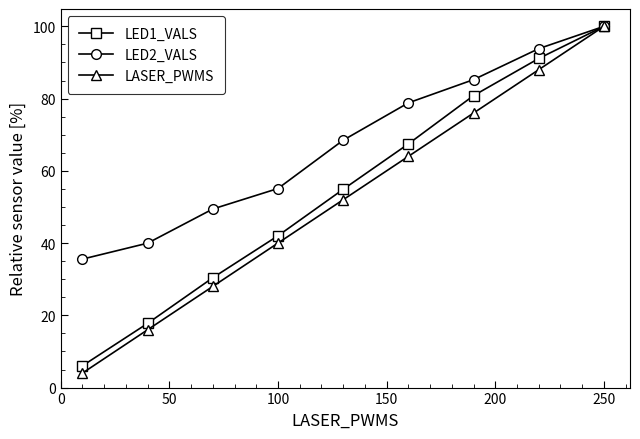

Reading right to left, extract all data points from this chart.

LED1_VALS: 100.0	91.1	80.8	67.5	54.9	42.0	30.4	17.8	6.0
LED2_VALS: 100.0	93.8	85.2	78.8	68.5	55.1	49.4	40.0	35.6
LASER_PWMS: 100.0	88.0	76.0	64.0	52.0	40.0	28.0	16.0	4.0